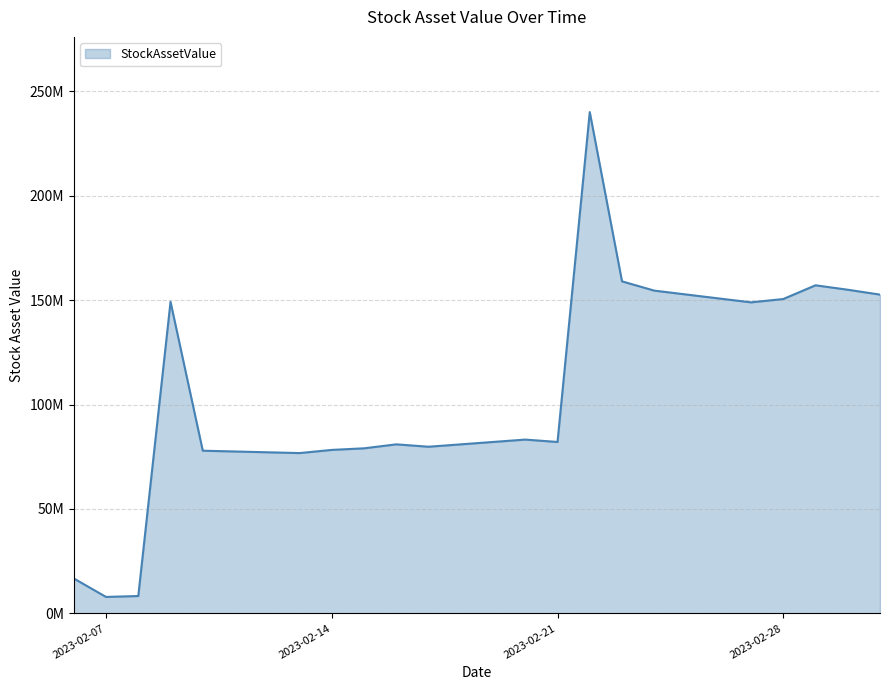

Where is the first local minimum?

2023-02-07